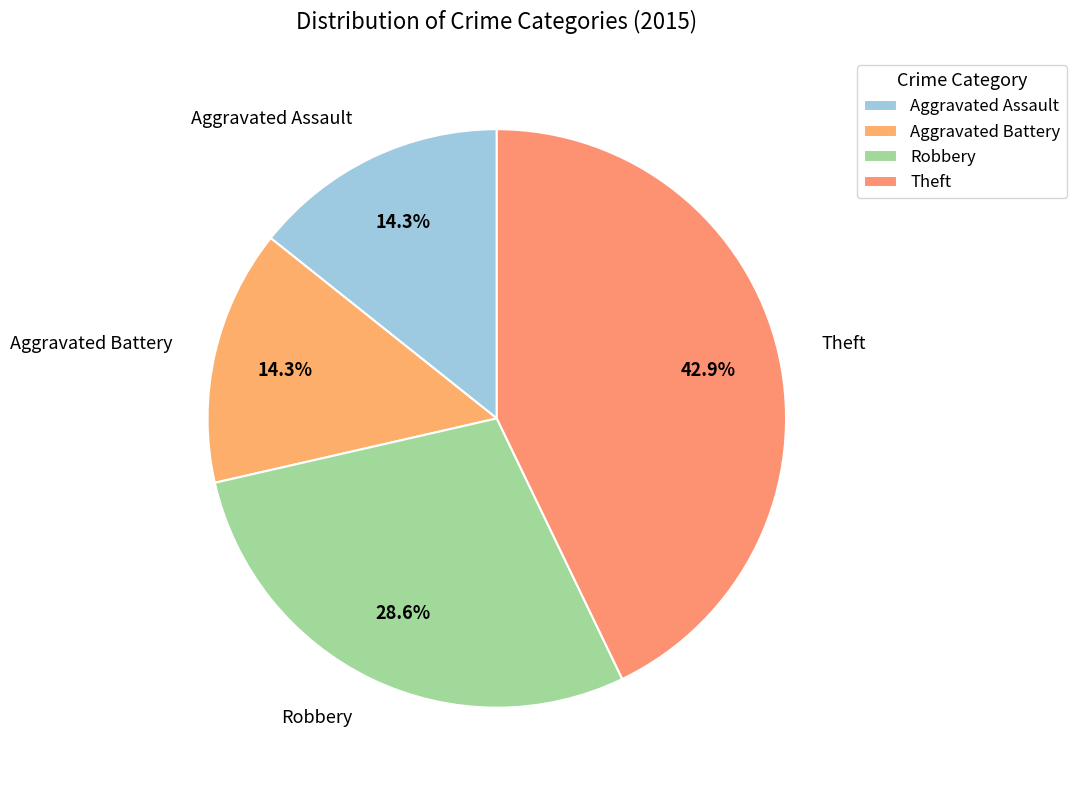

Is Theft the majority of the pie?

No